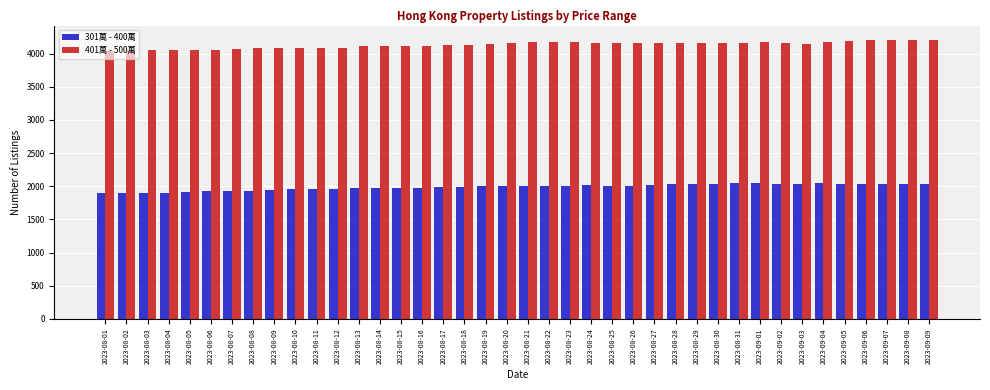

What is the highest value of the 301萬 - 400萬 series?

2045